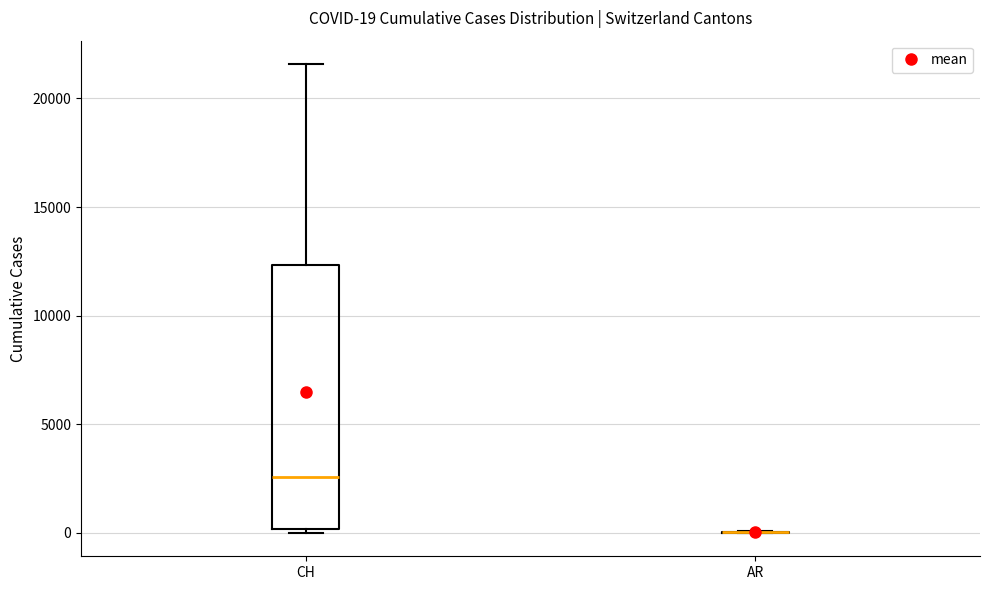

Which box is the tallest, from its lower edge to its upper edge?

CH